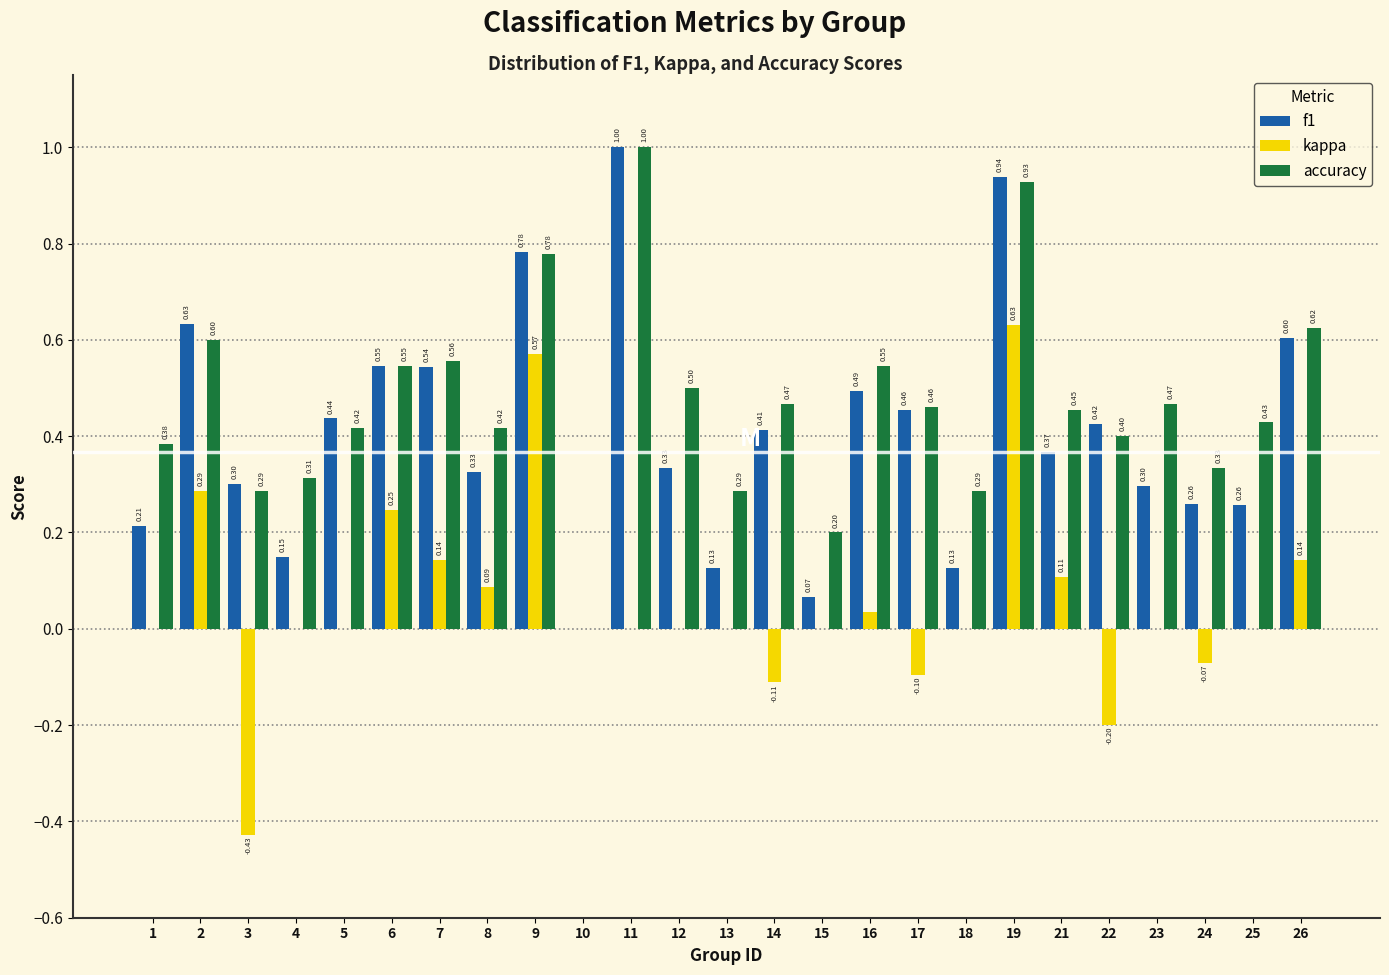

What is the total value across all series at 22?

0.6